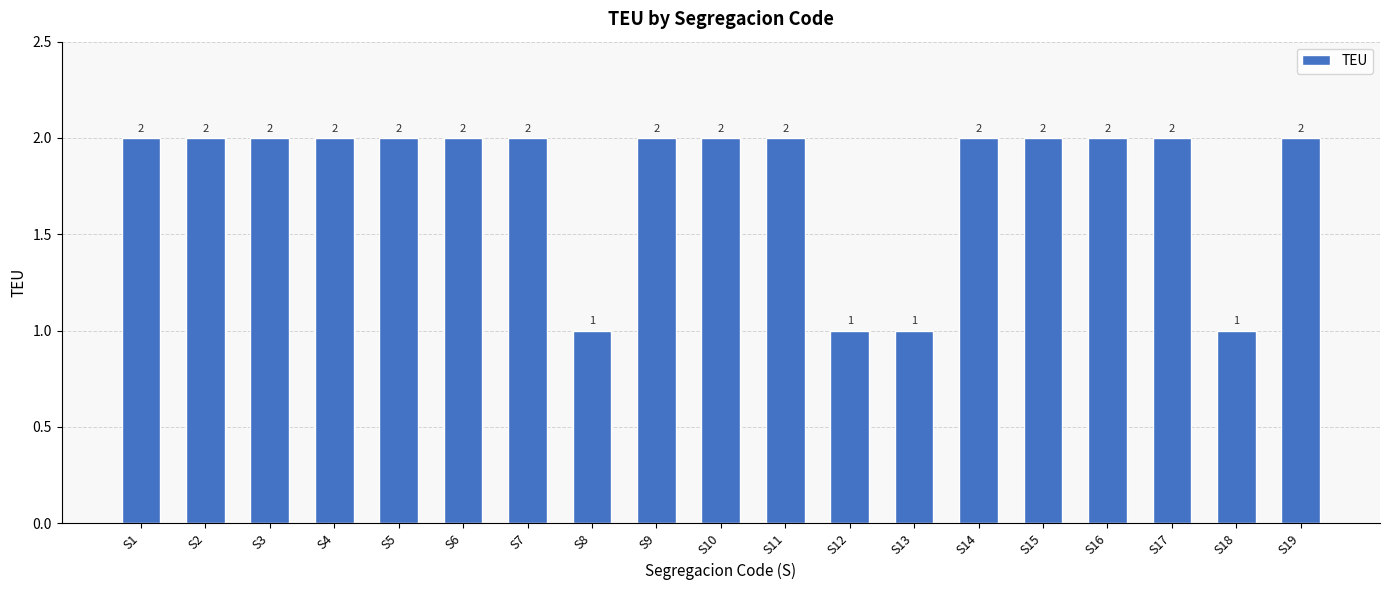

Approximately how many times larger is the value at S13 compared to S16?

0.5